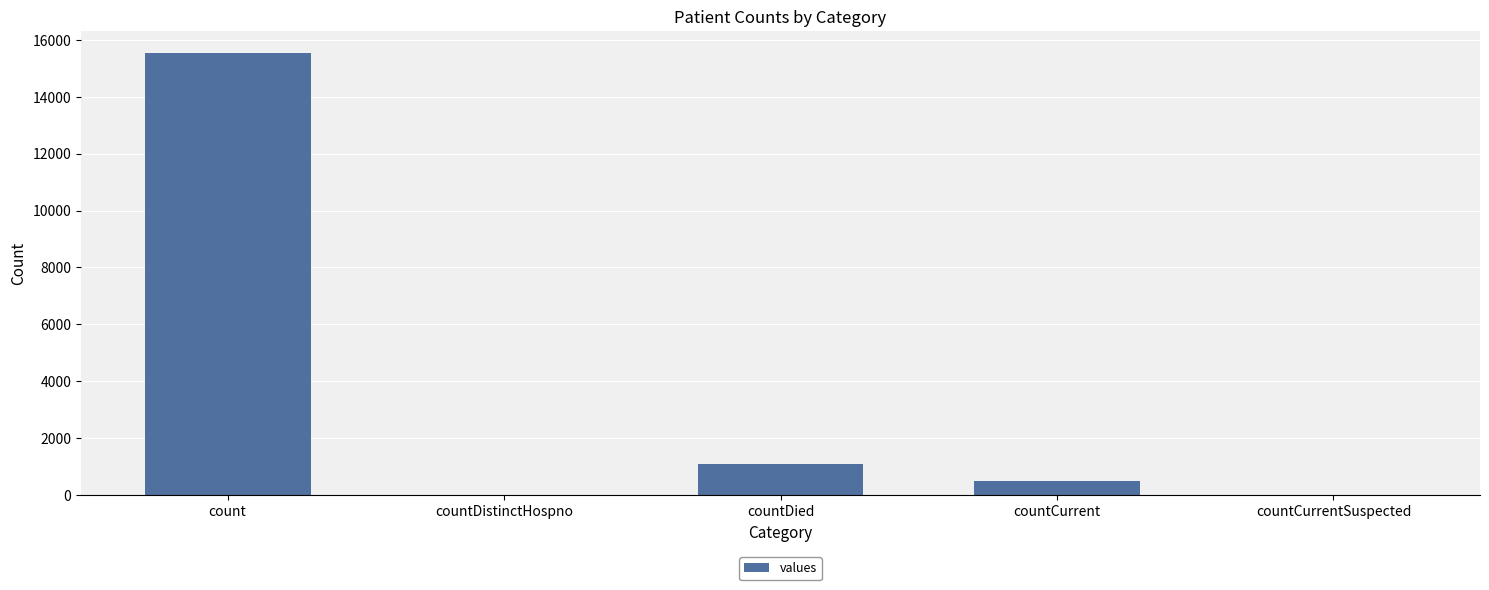

Which category has the highest value across all series?

count